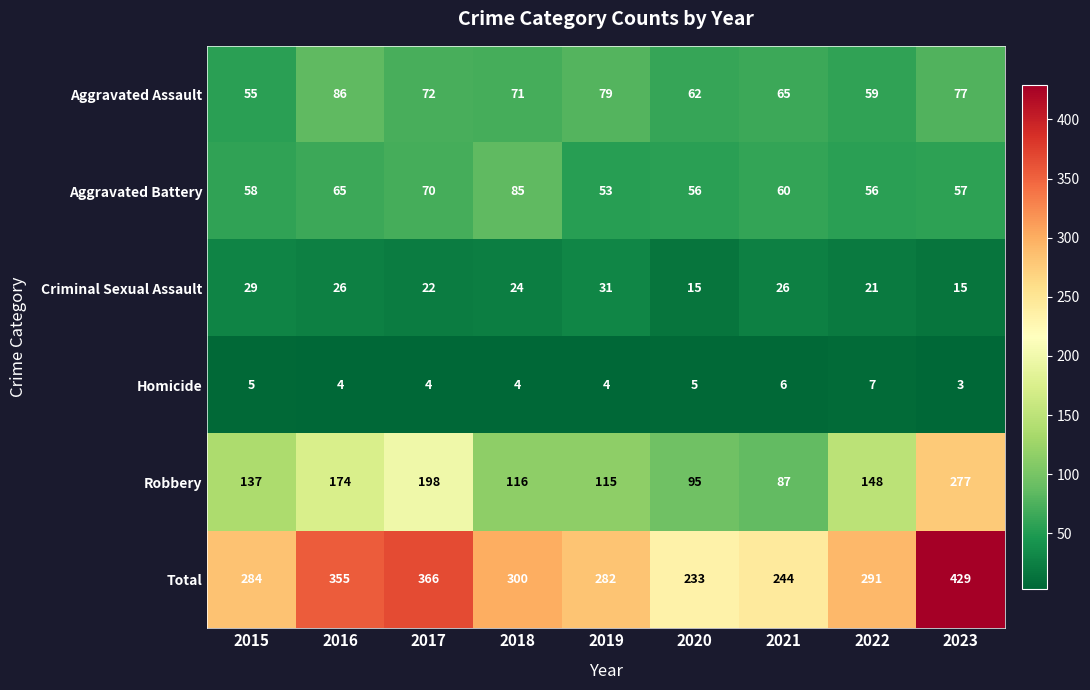

Where is Total nearest to the value 331?

2016